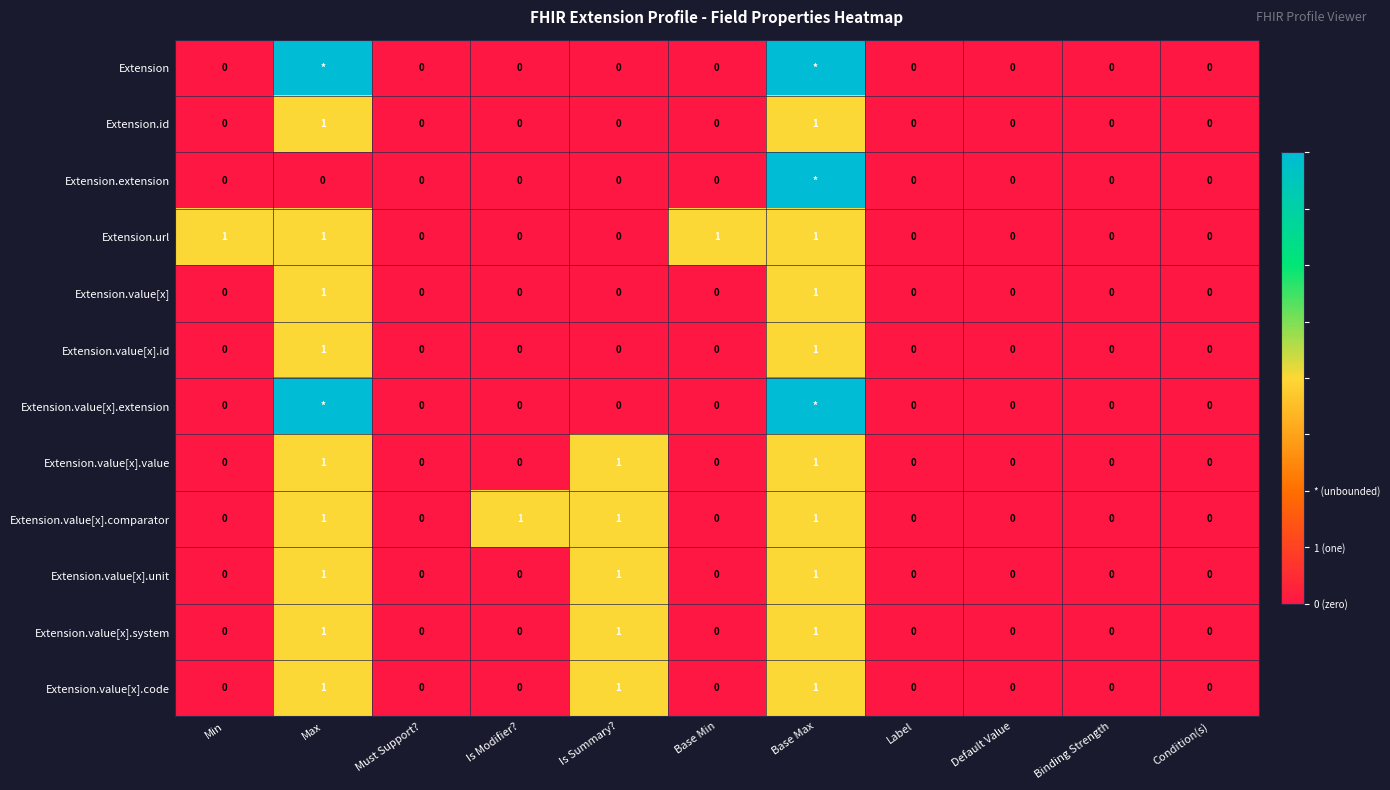

The value of Extension.value[x].value at Base Min is 0. True or false?

True